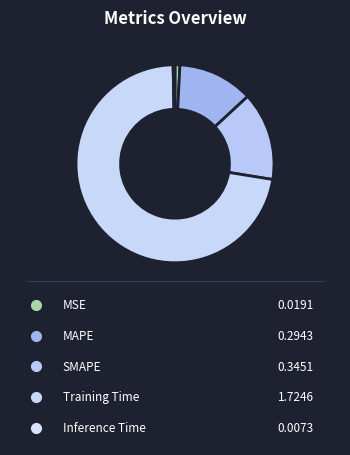

How many slices are in this pie chart?

5